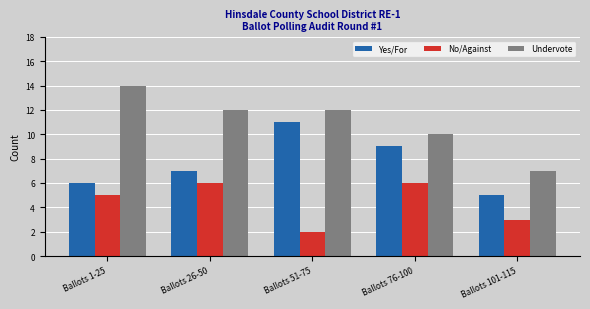

What is the spread (max minus min) of values at Ballots 51-75?

10